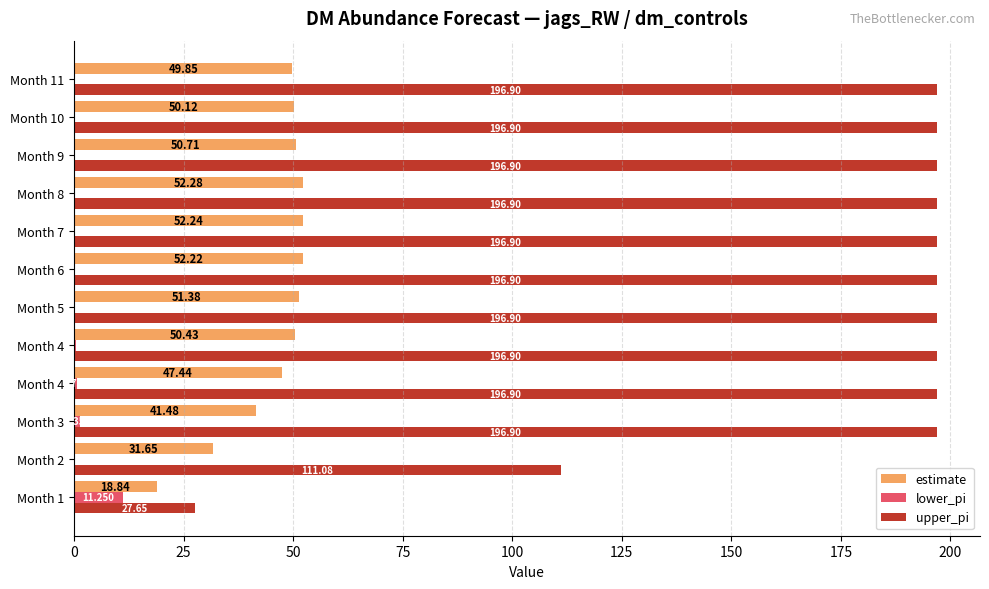

How many distinct data groups are displayed?

3